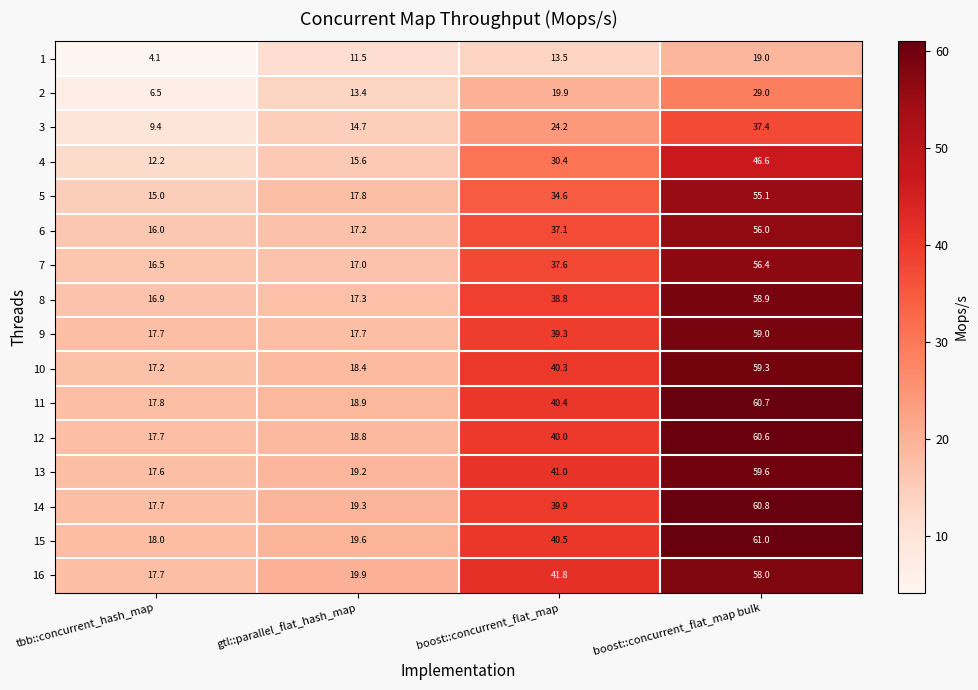

Which series has the largest range (max minus min)?

14